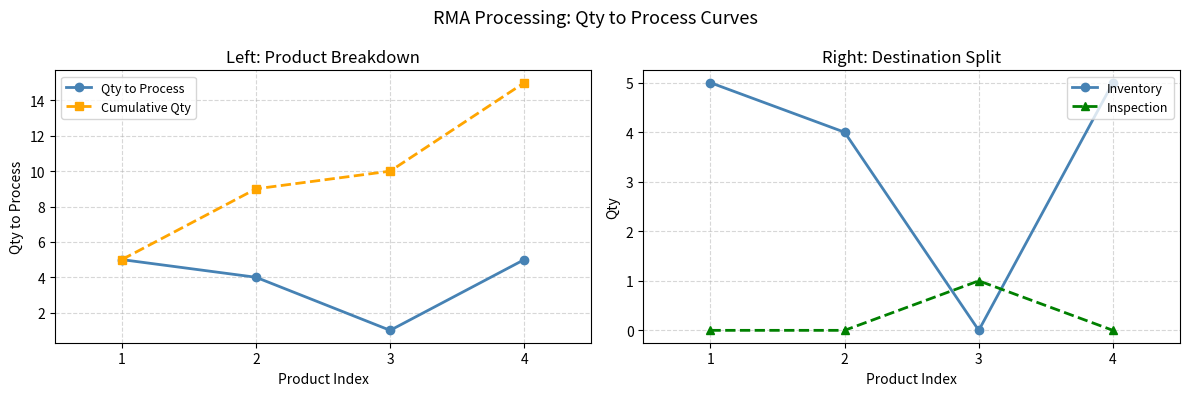

What is the difference between the Cumulative Qty values at 3 and 4?

5